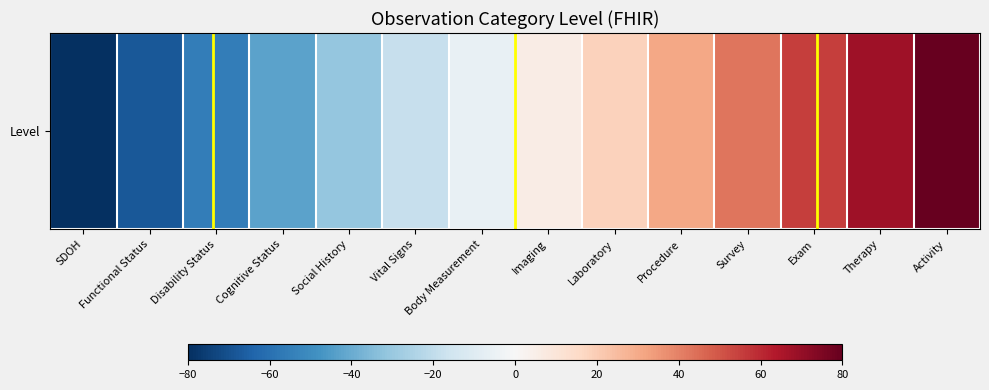

List the labels in order of value, smallest first.

SDOH, Functional Status, Disability Status, Cognitive Status, Social History, Vital Signs, Body Measurement, Imaging, Laboratory, Procedure, Survey, Exam, Therapy, Activity